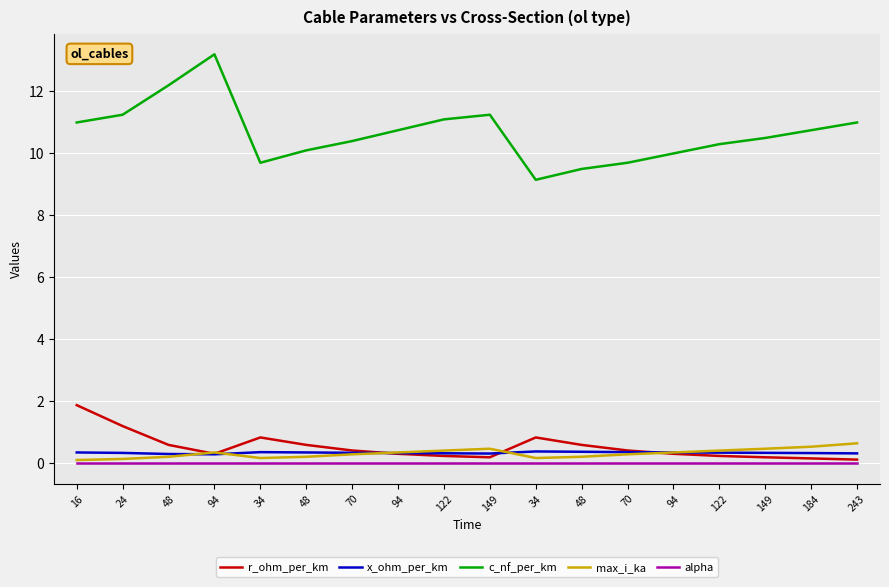

Between which two adjacent categories do r_ohm_per_km and x_ohm_per_km first intersect?

70 and 94